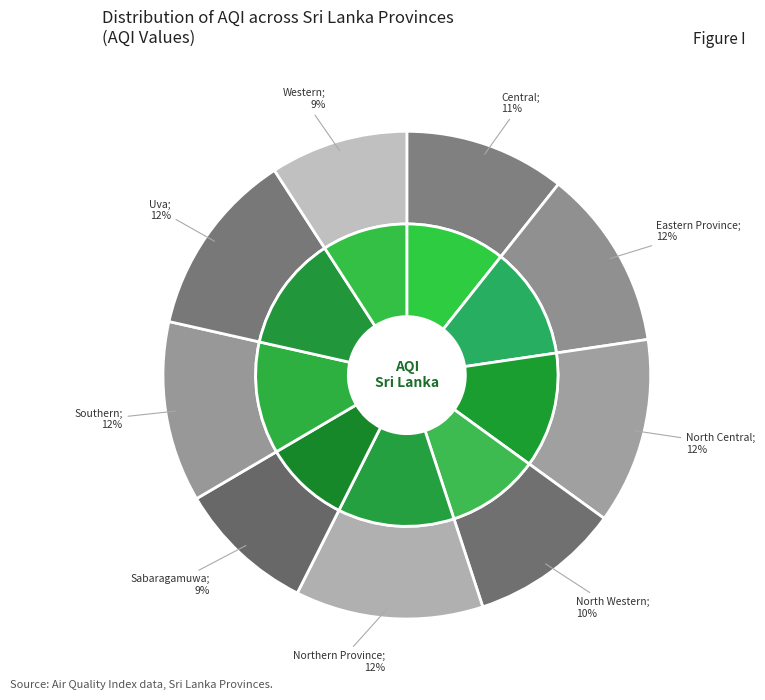

To the nearest percent, what is the combined percentage of Sabaragamuwa and Western?

18%